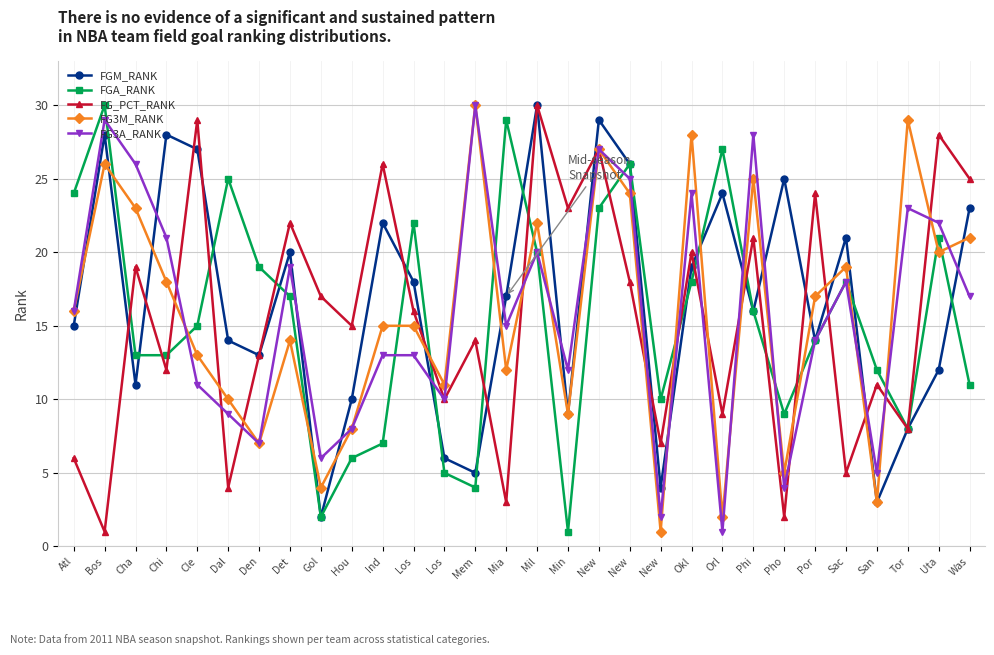

Which series has the largest total across all categories?

FGM_RANK